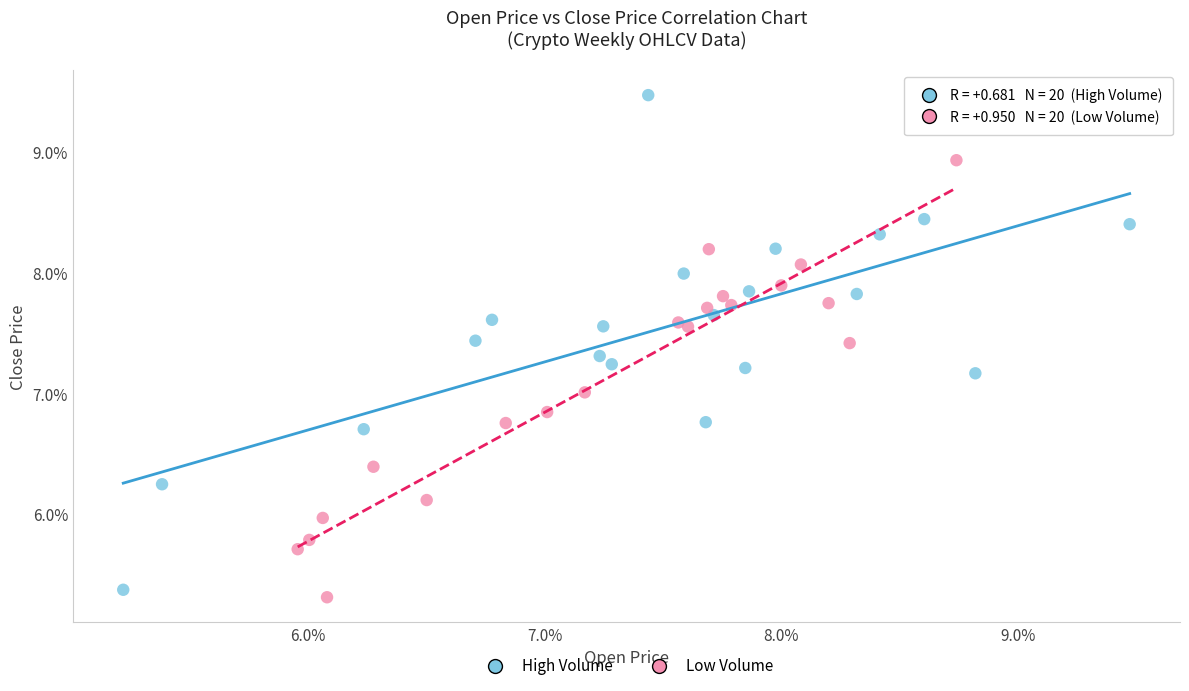

Which series has the widest spread of Y values?

High Volume